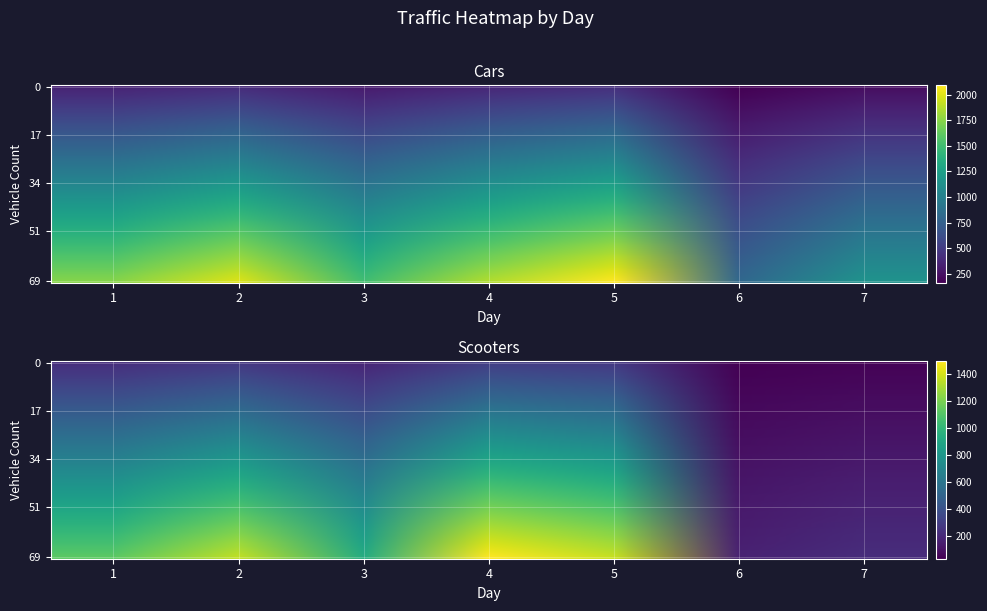

Reading left to right, extract all data points from this chart.

Cars: 1=550.1	2=628.4	3=475.8	4=589.5	5=661.3	6=254.3	7=363.0
Scooters: 1=355.4	2=428.4	3=295.7	4=472.0	5=432.5	6=53.4	7=69.5